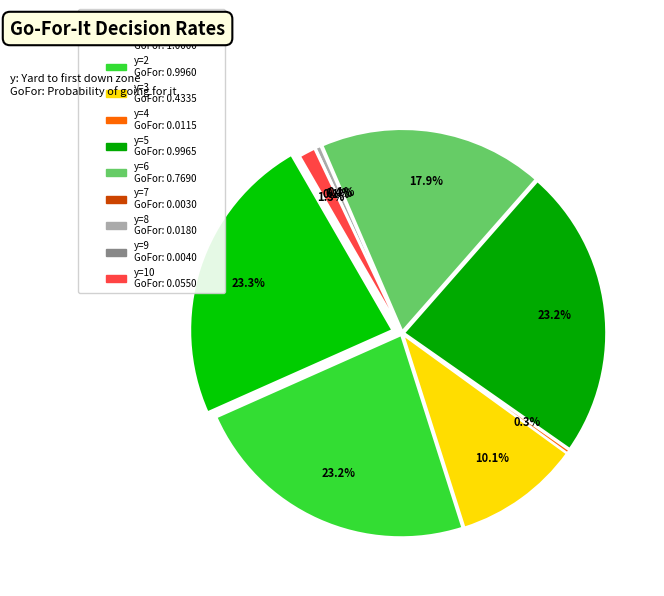

To the nearest percent, what is the combined percentage of y=8 and y=4?

1%